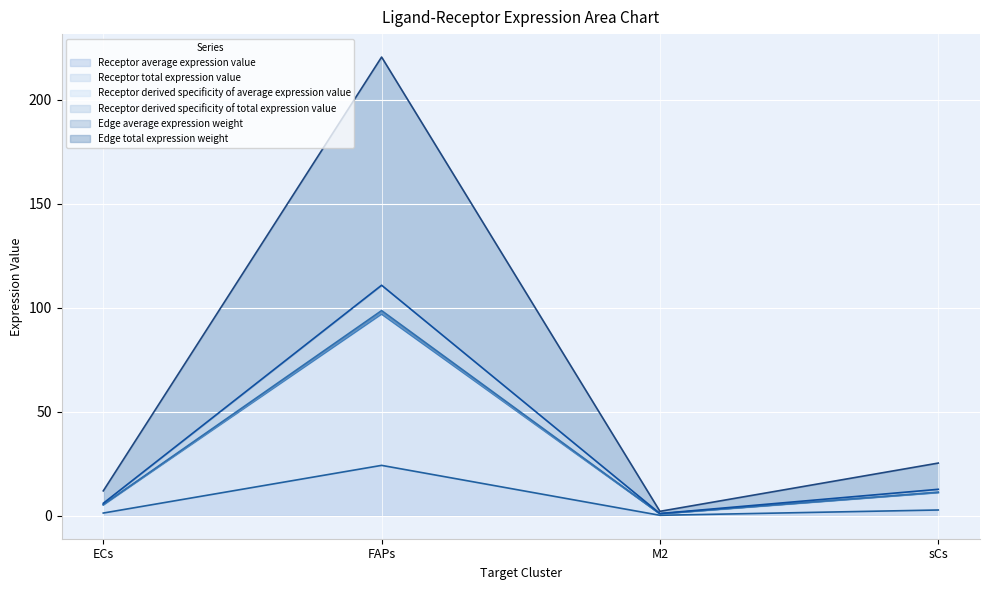

True or false: Receptor total expression value and Receptor derived specificity of total expression value intersect in this chart.

False